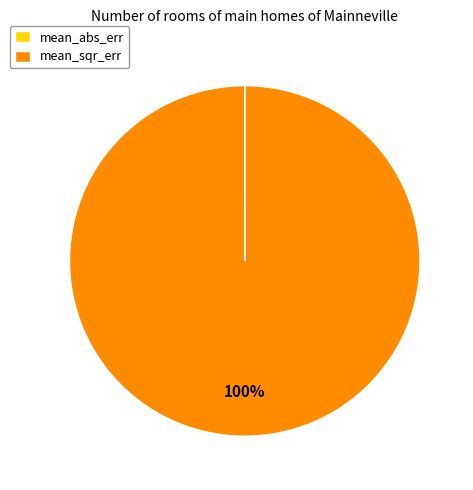

To the nearest percent, what is the average slice percentage?

50%